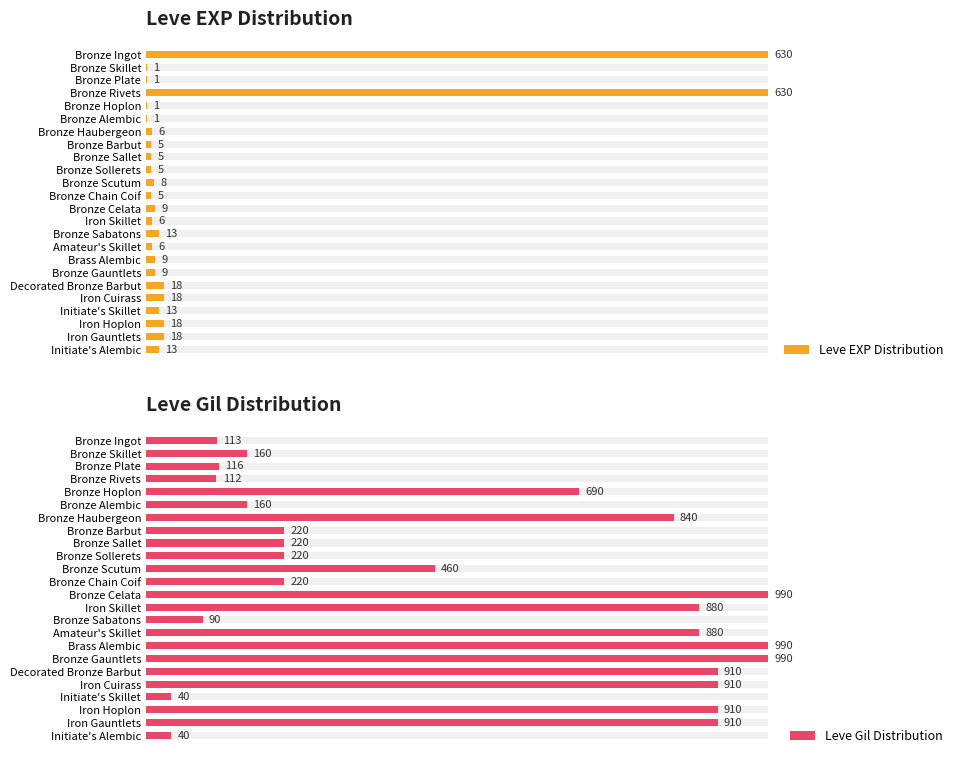

Is the value of Leve Gil Distribution at Bronze Hoplon greater than the value of Leve EXP Distribution at Initiate's Skillet?

Yes